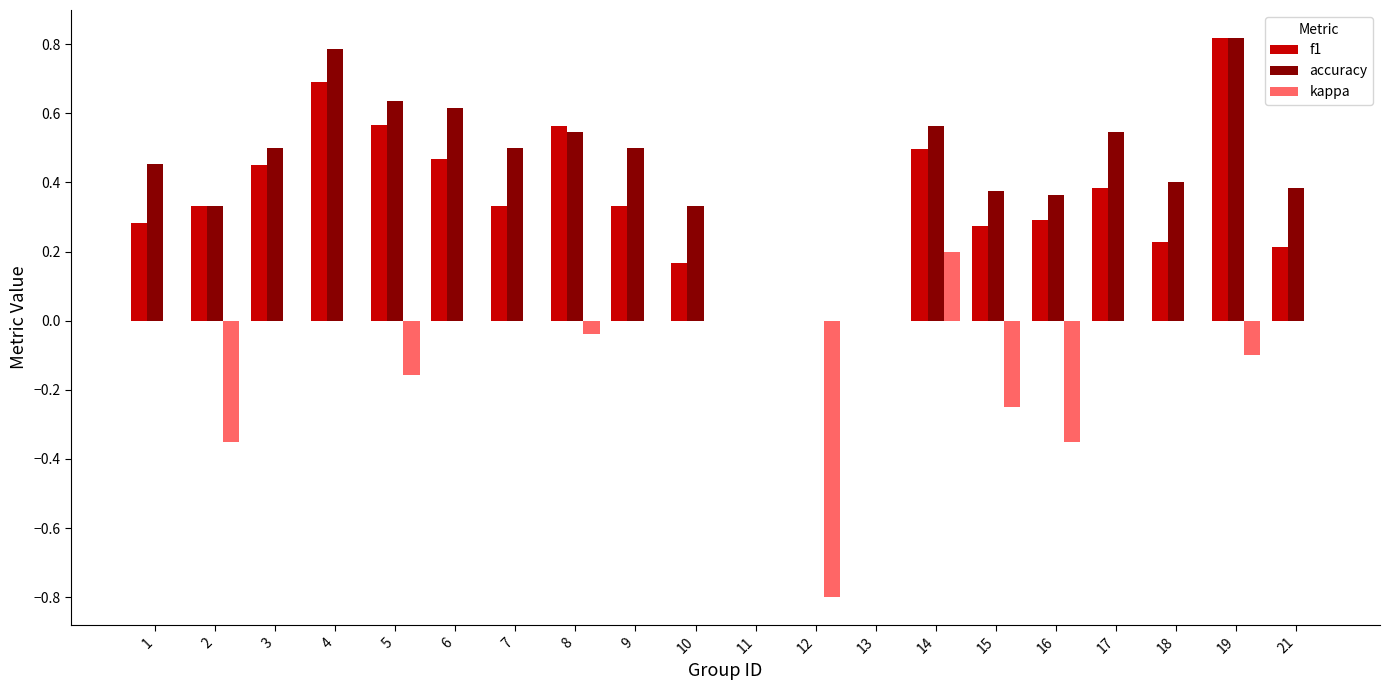

What is the sum of the accuracy values at 4 and 19?

1.6